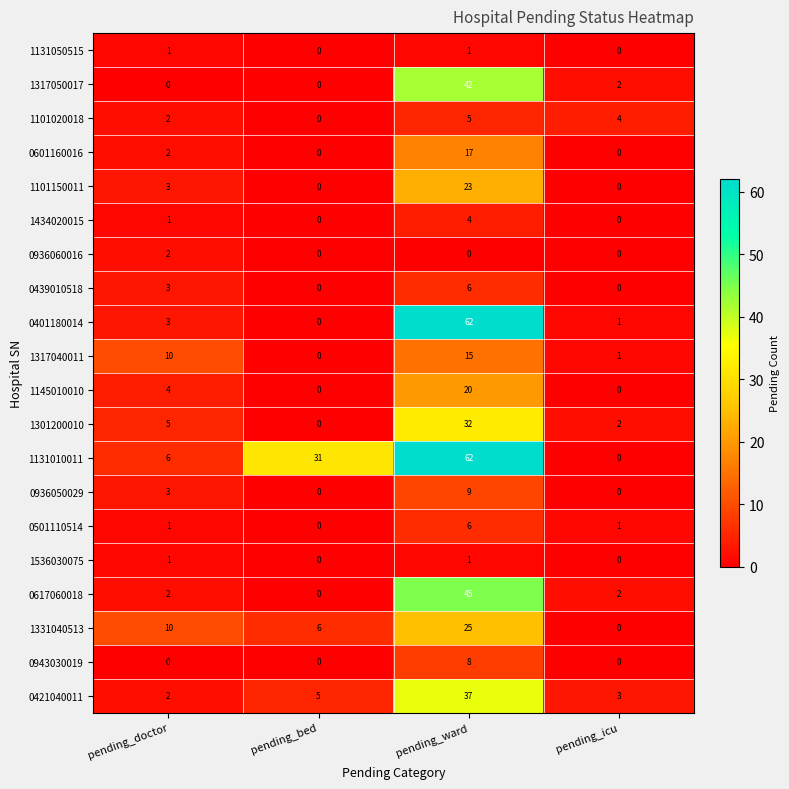

Count the 1536030075 values in the range 0 to 1.

4